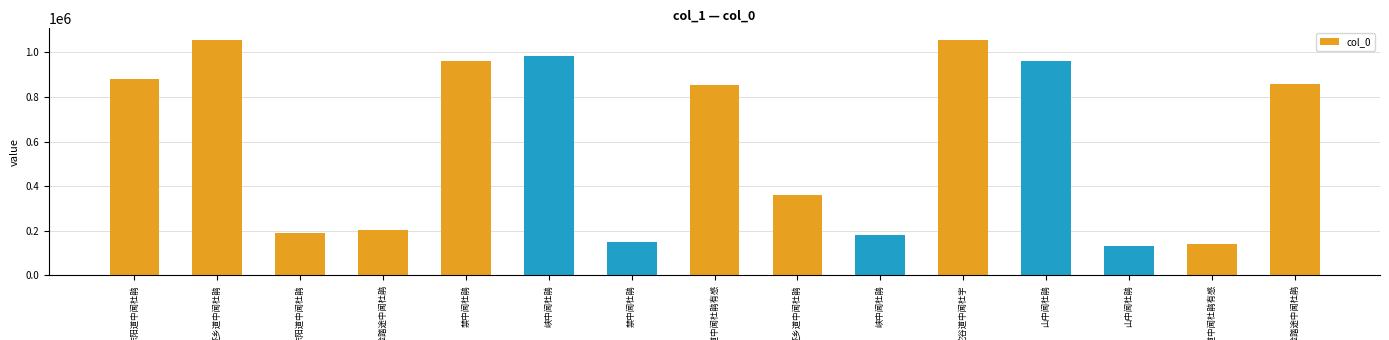

Does the chart contain any negative values?

No